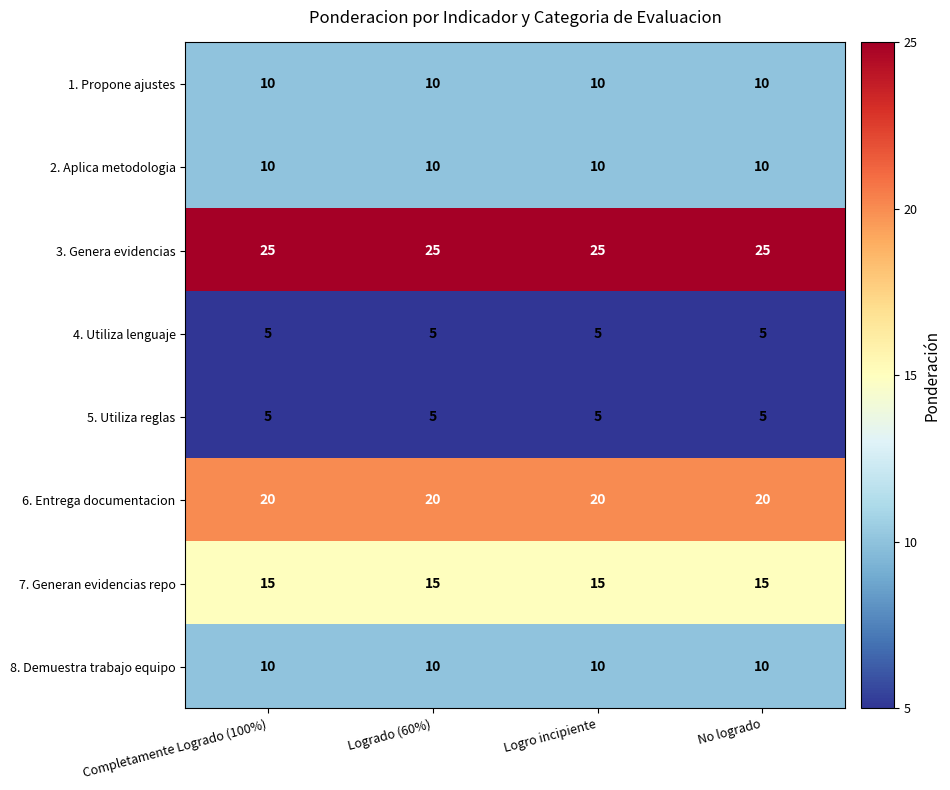

What is the sum of the 6. Entrega documentacion values at Completamente Logrado (100%) and No logrado?

40